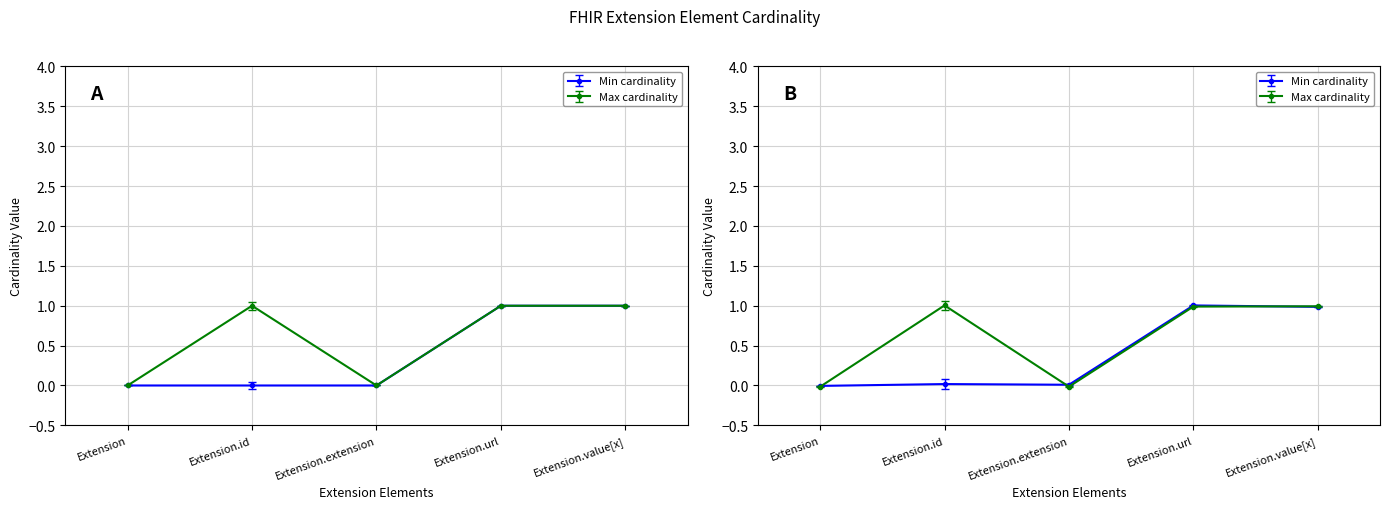

At which category is the sum across all series the highest?

Extension.url